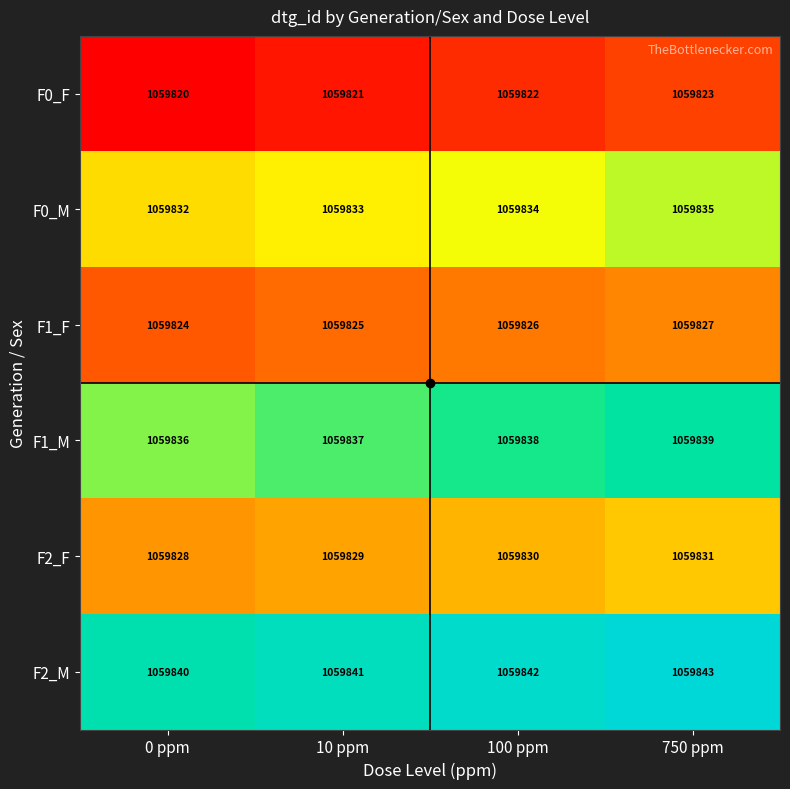

Count the number of categories in the chart.

4